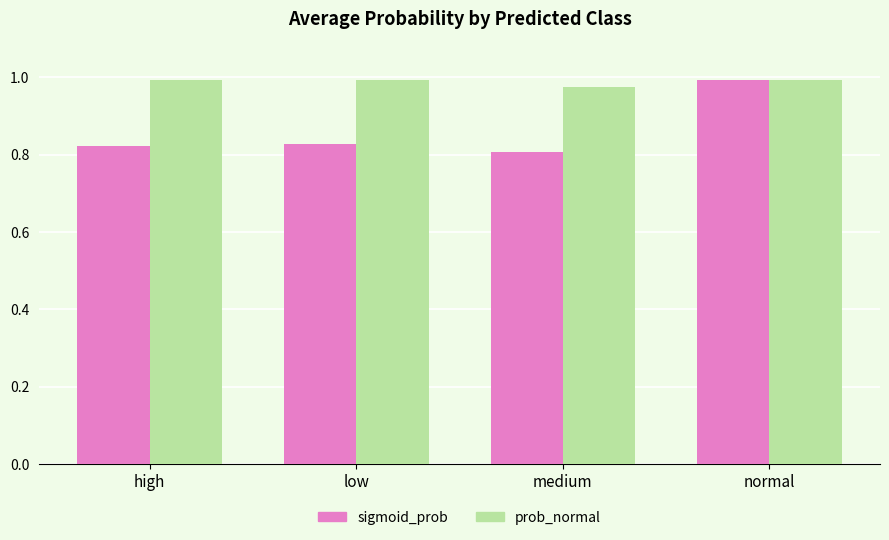

Are the bars horizontal?

No